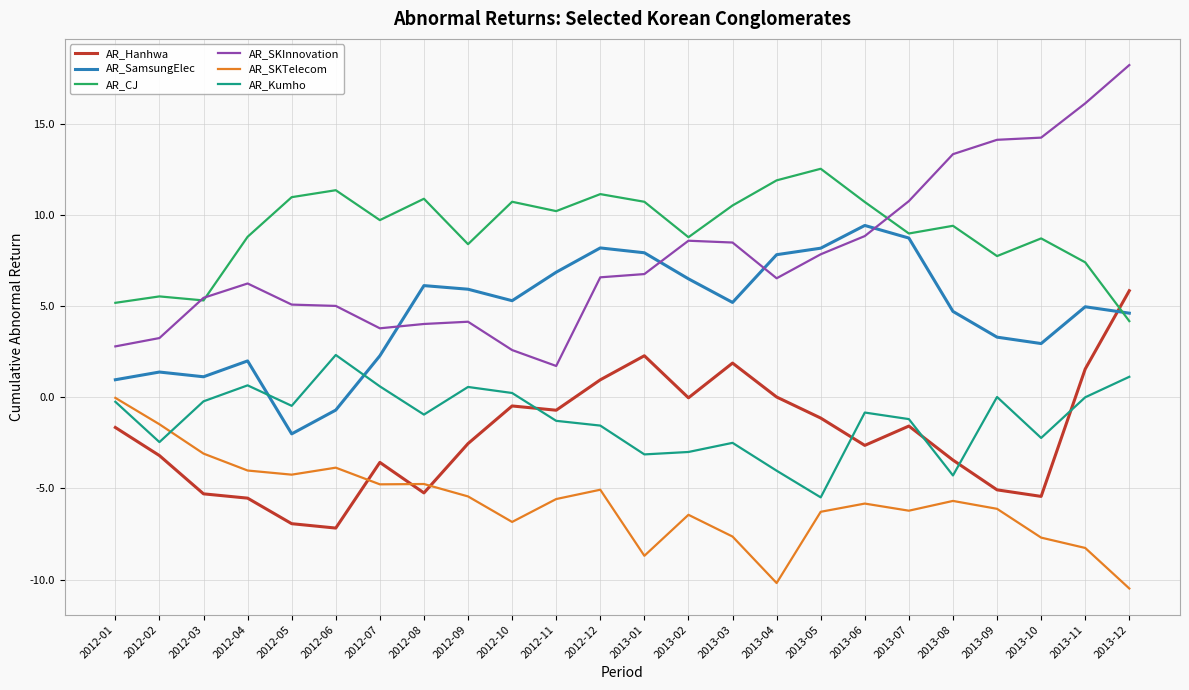

What is the minimum value for AR_Kumho?

-5.5